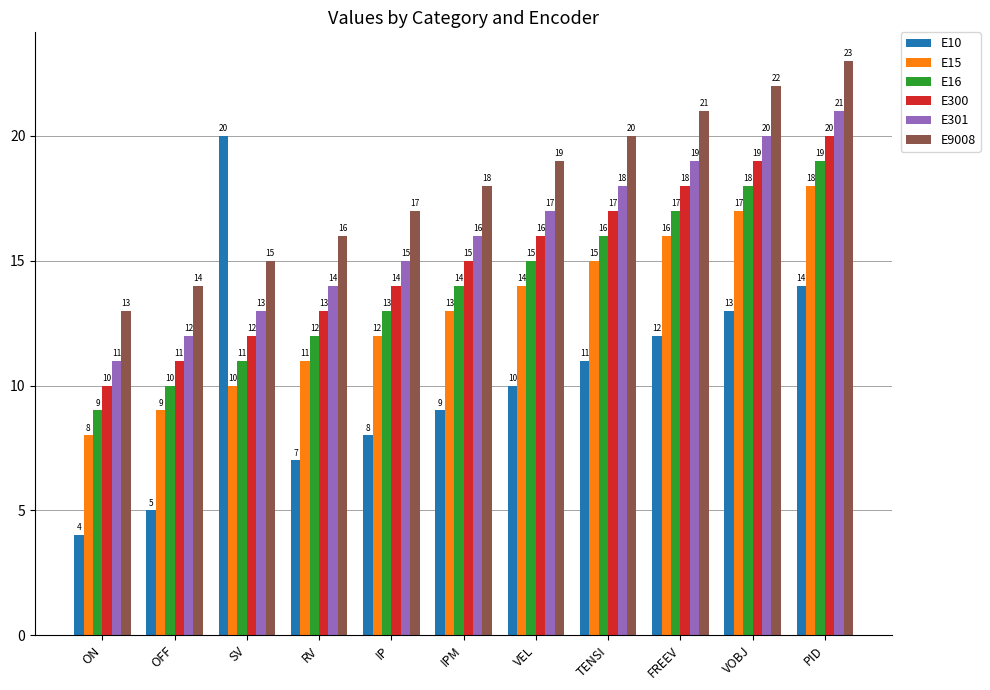

What is the difference between the highest and lowest values at FREEV?

9